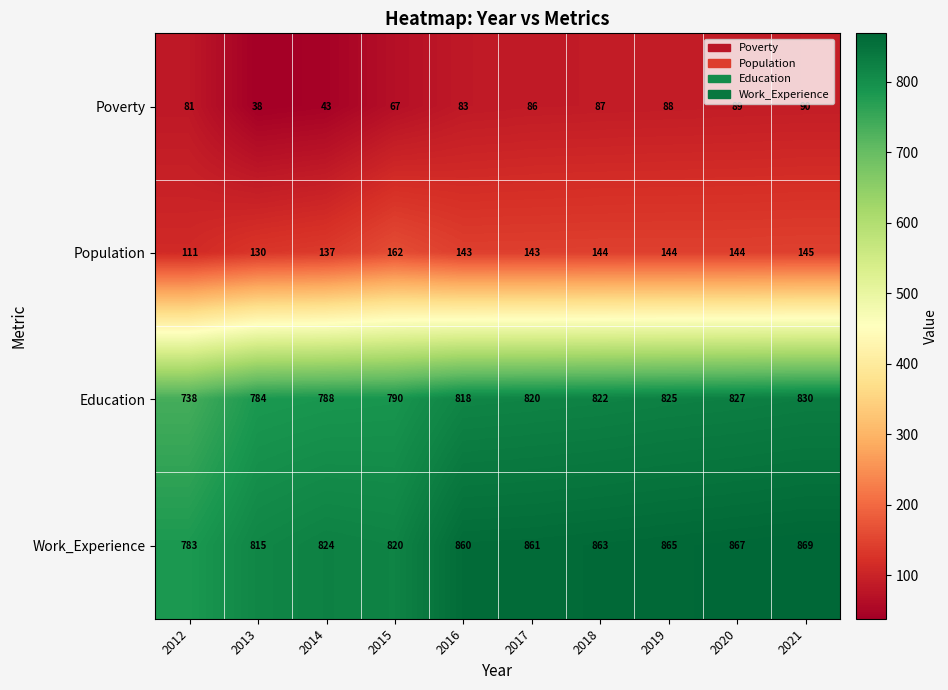

How many data points in Education are less than 820?

5